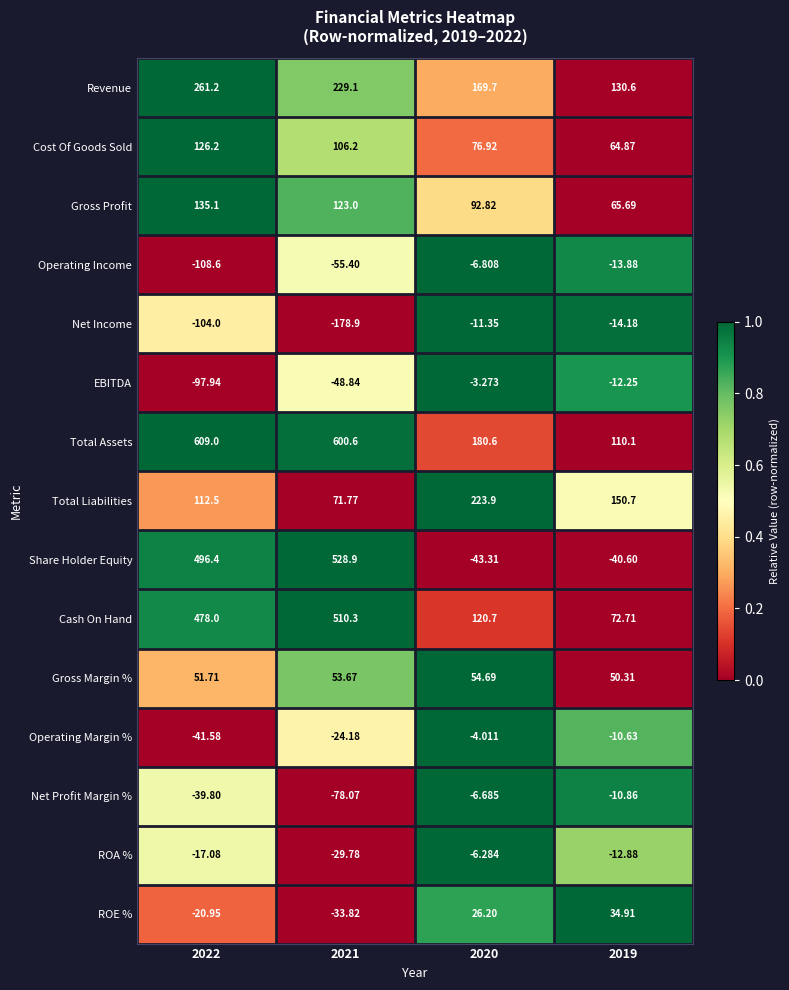

Count the number of data series in this chart.

15